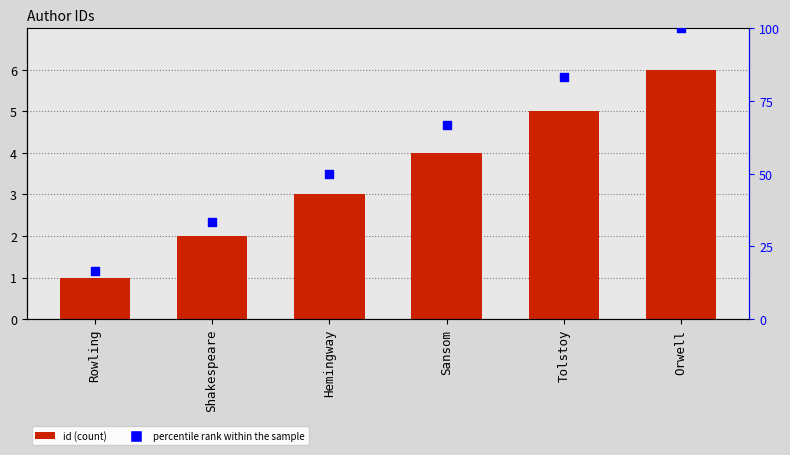

What is the total value across all series at Tolstoy?

88.3